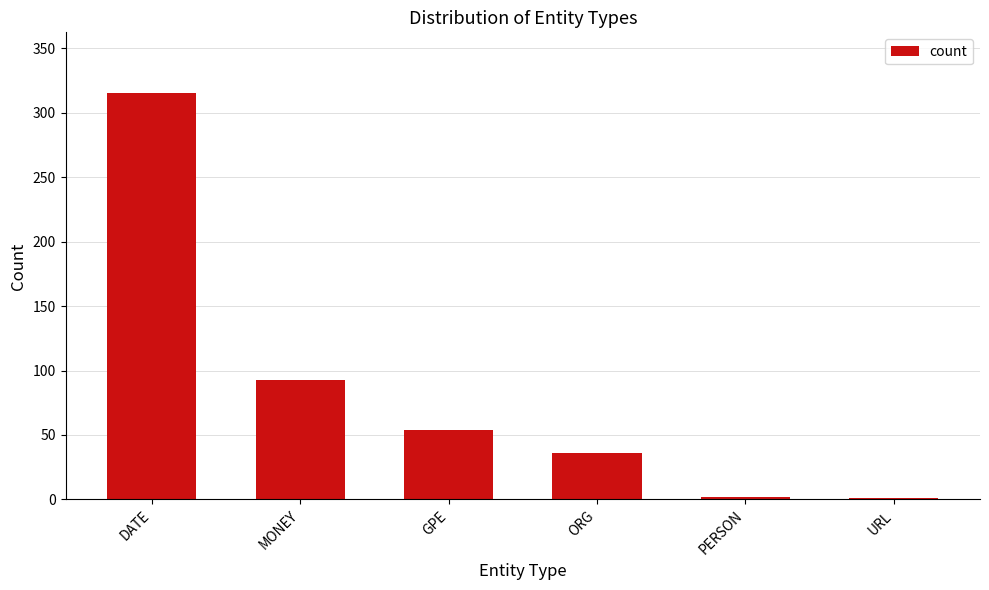

What is the sum of the values at MONEY and DATE?

408